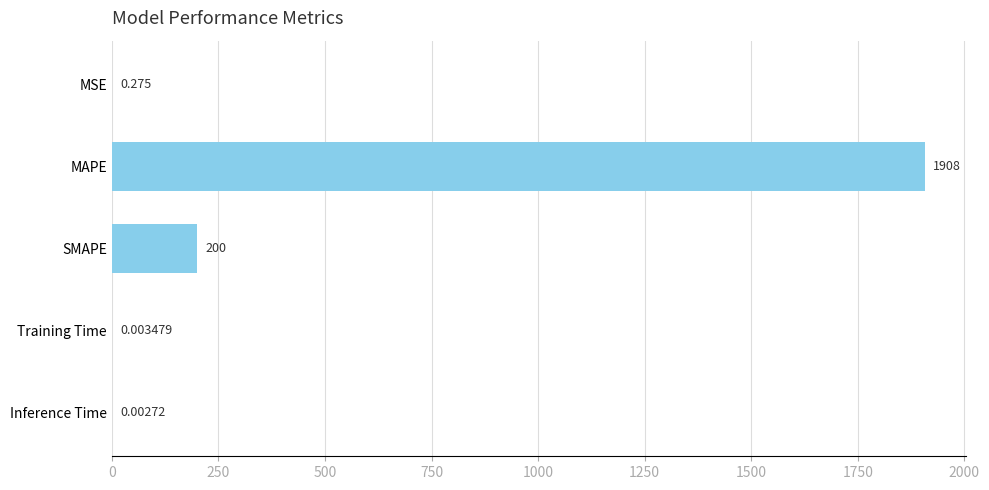

At which label is the value closest to 954?

SMAPE